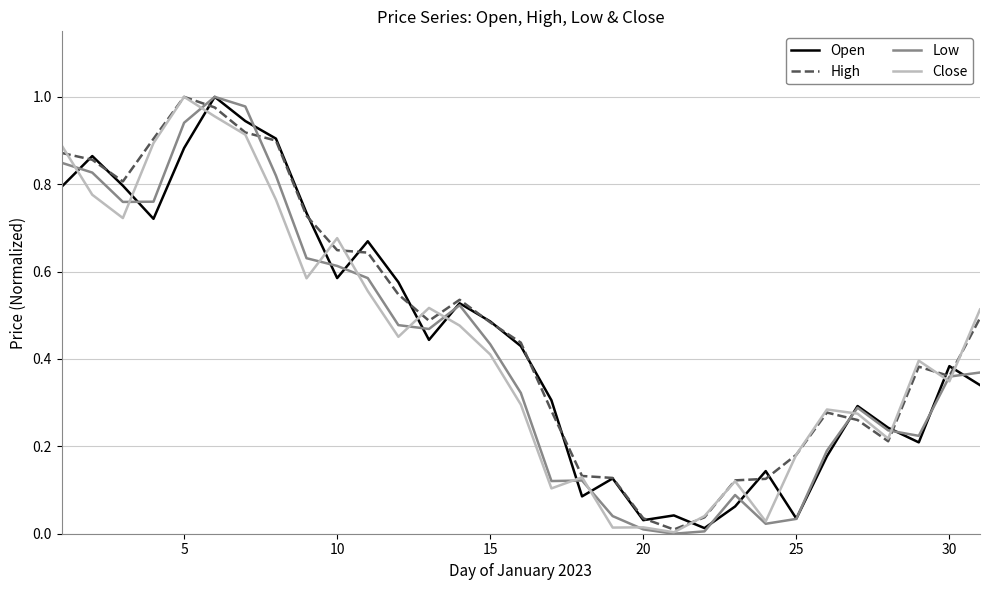

List the series in order of their overall mean, lowest first.

Low, Close, Open, High